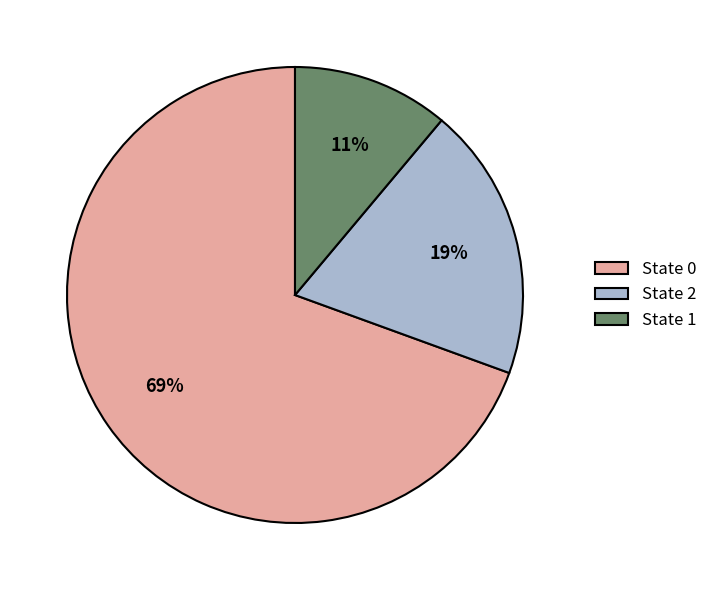

To the nearest percent, what is the combined percentage of State 0 and State 2?

89%